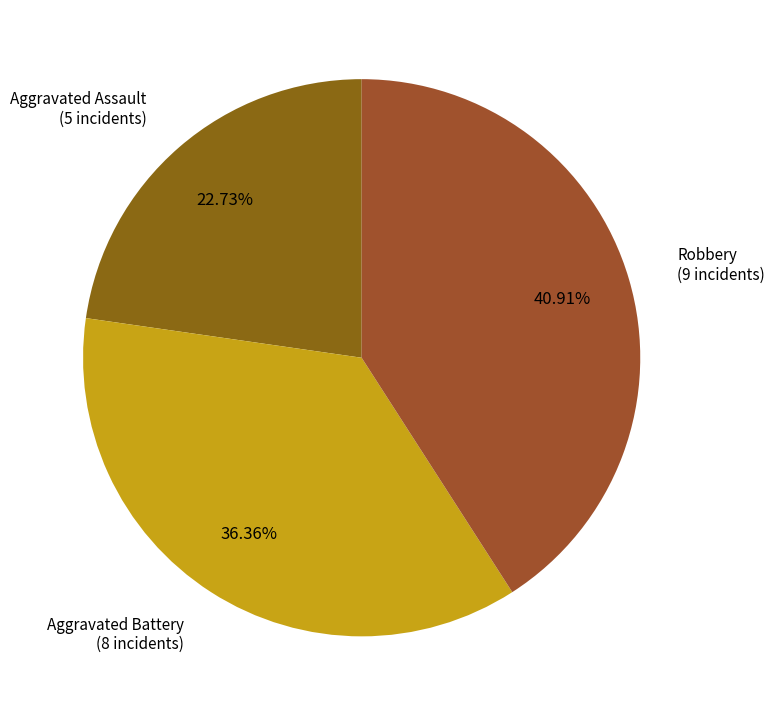

How many slices are in this pie chart?

3